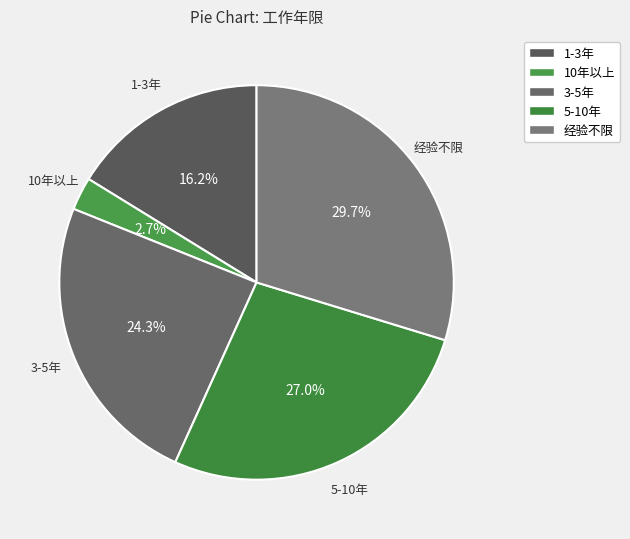

Count the number of slices in the pie.

5